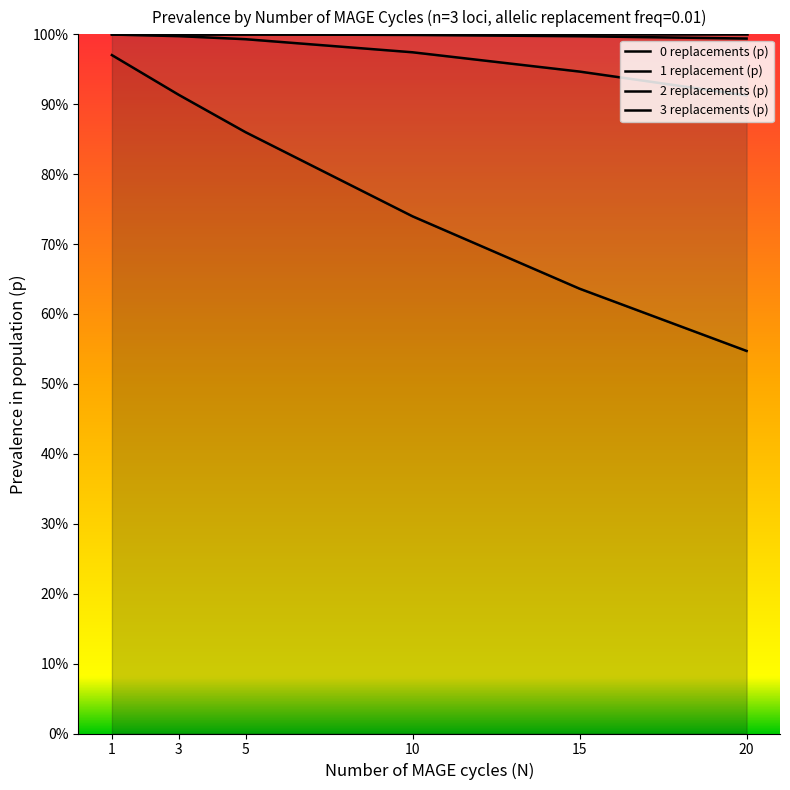

Is the value of 0 replacements (p) at 5 greater than the value of 3 replacements (p) at 15?

No